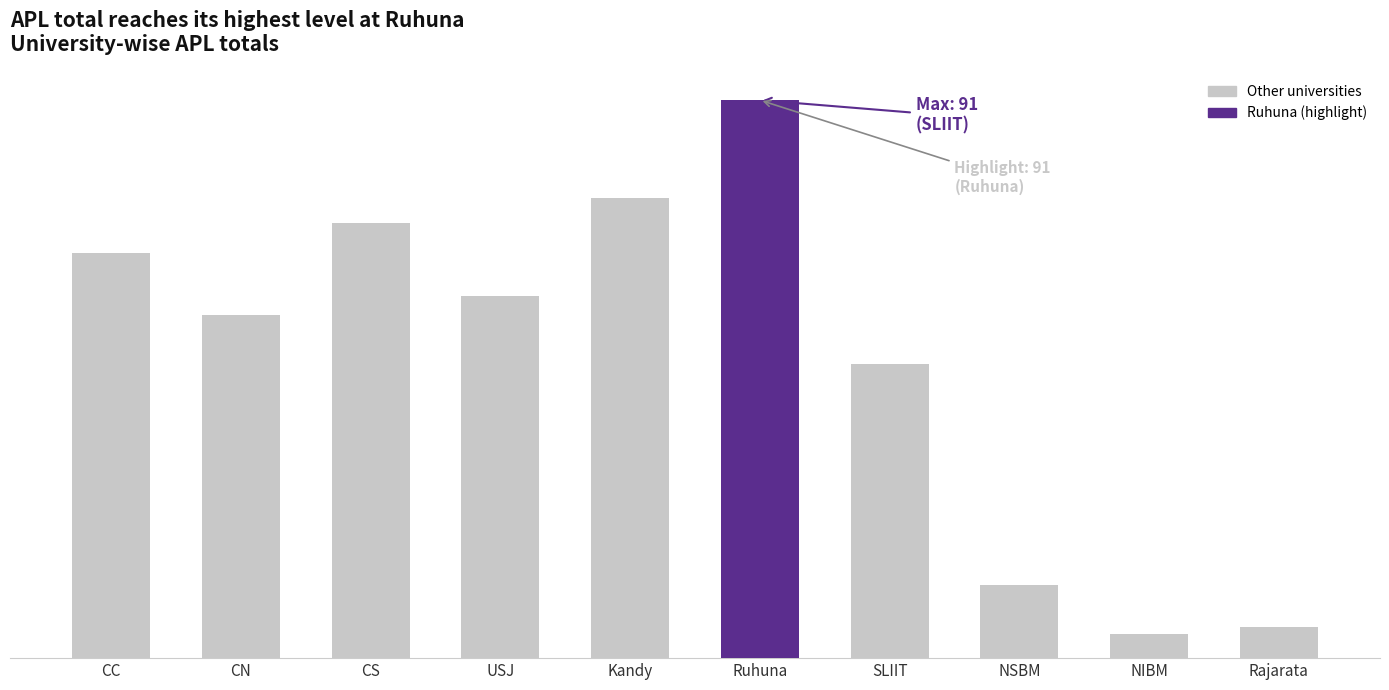

Is it true that the value at CC is 66?

True